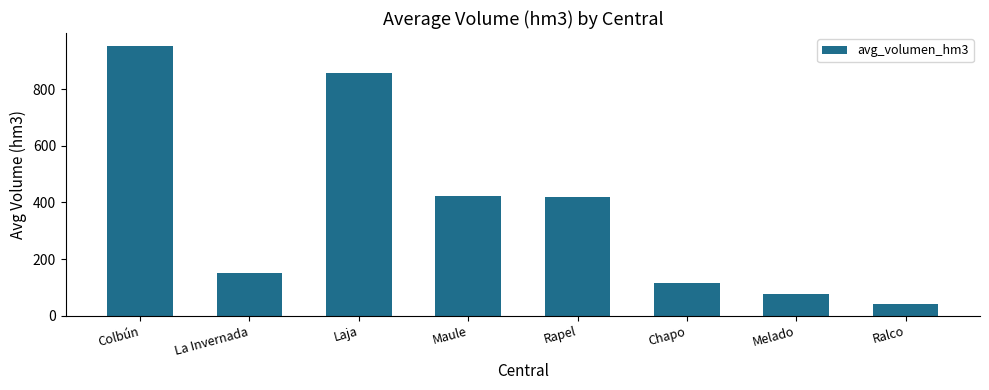

What is the label of the 8th bar from the right?

Colbún